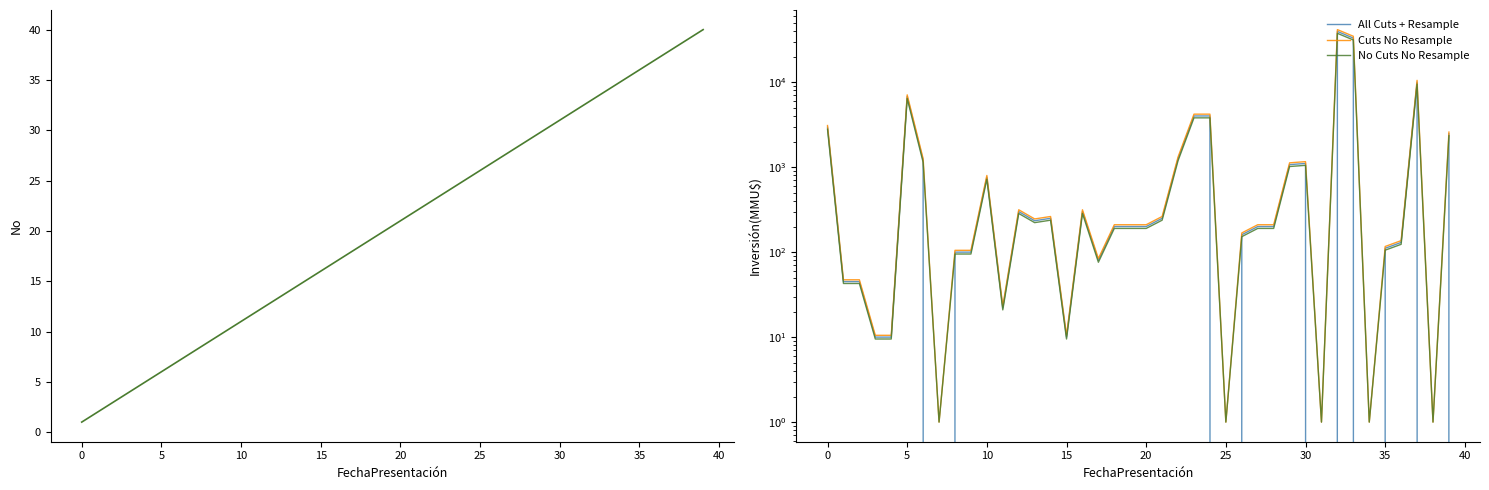

How many data points in Cuts No Resample are less than 210?

17